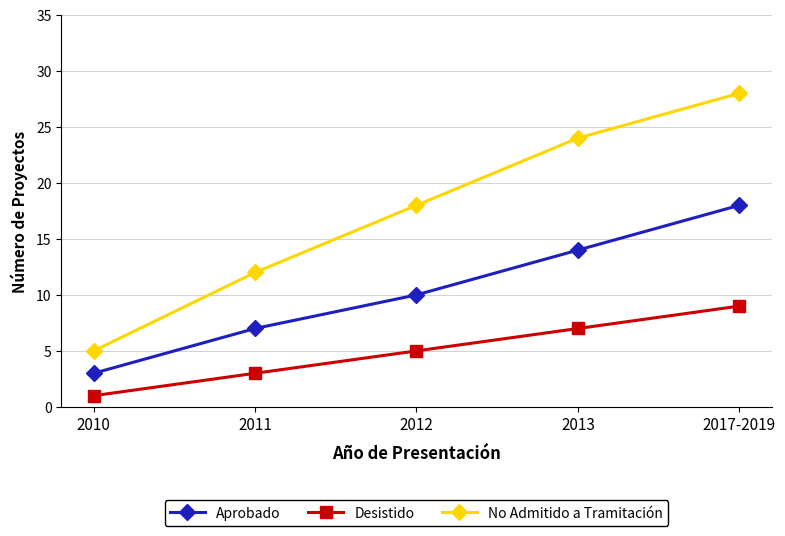

What position from the left is 2013?

4